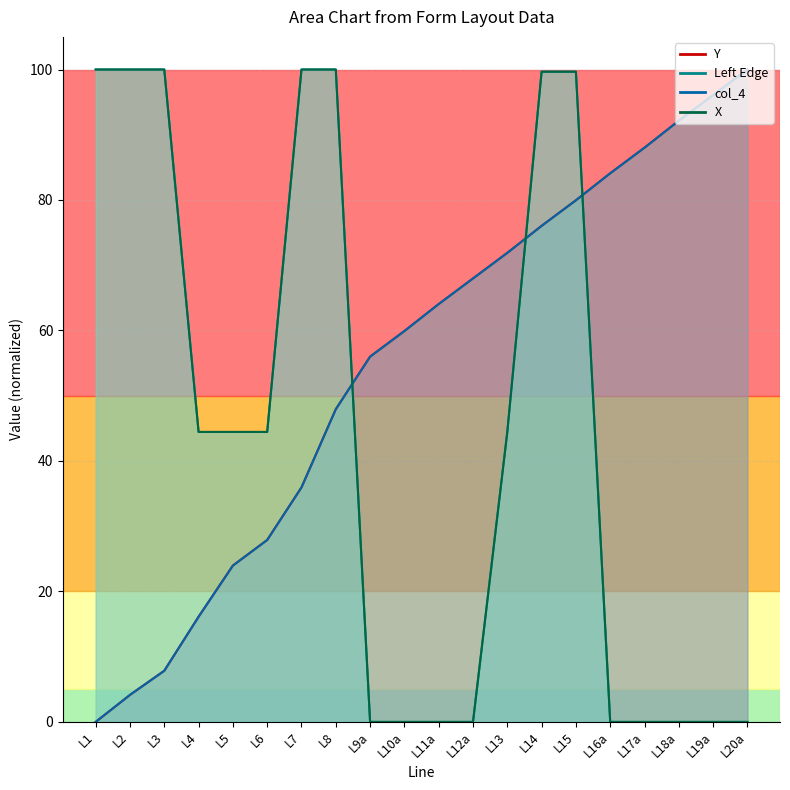

Is it true that X equals 54.6 at L15?

False